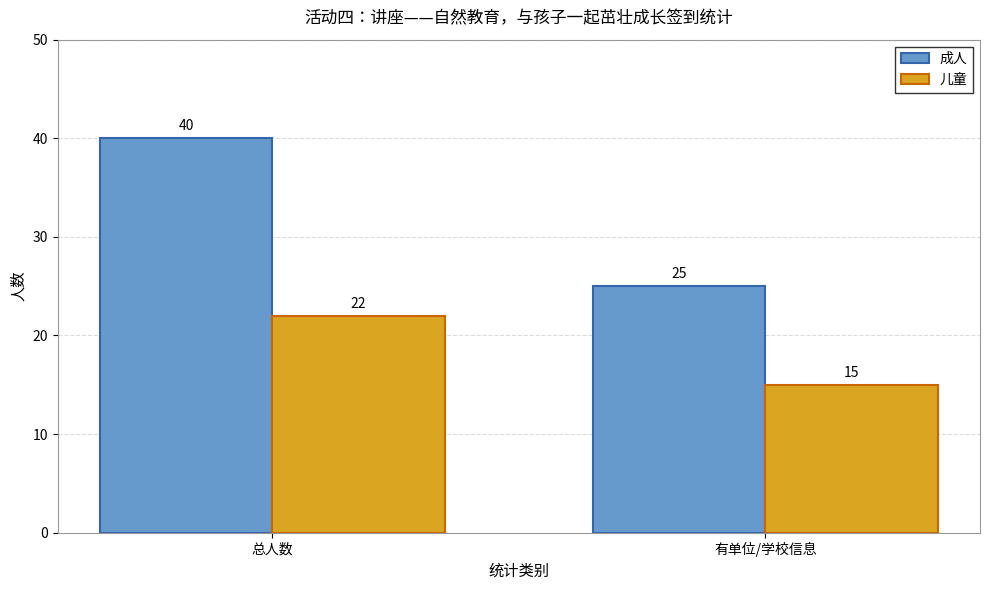

Reading right to left, transcribe all the data shown in this chart.

成人: 有单位/学校信息=25	总人数=40
儿童: 有单位/学校信息=15	总人数=22